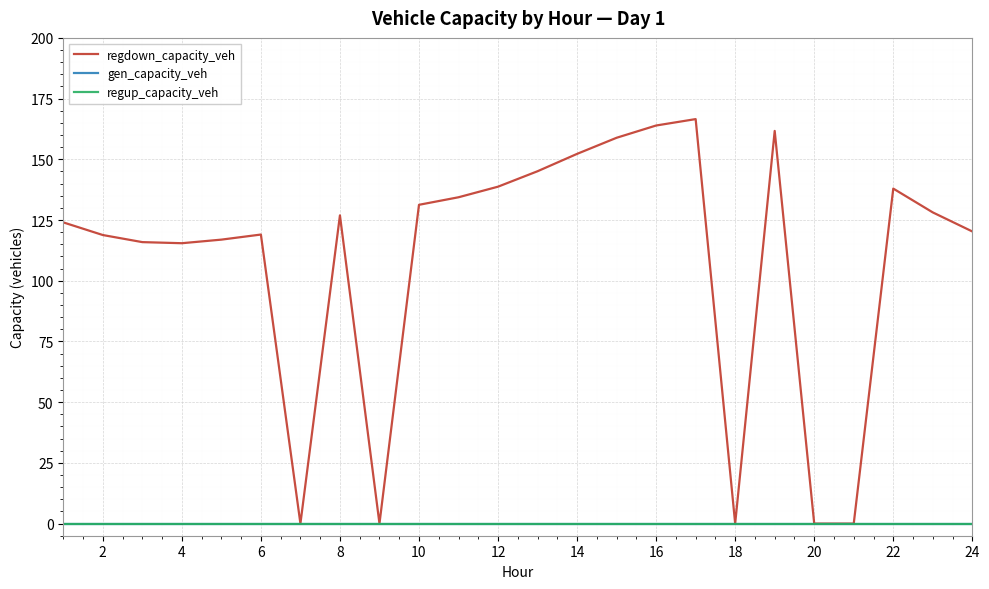

Does the chart have visible grid lines?

Yes